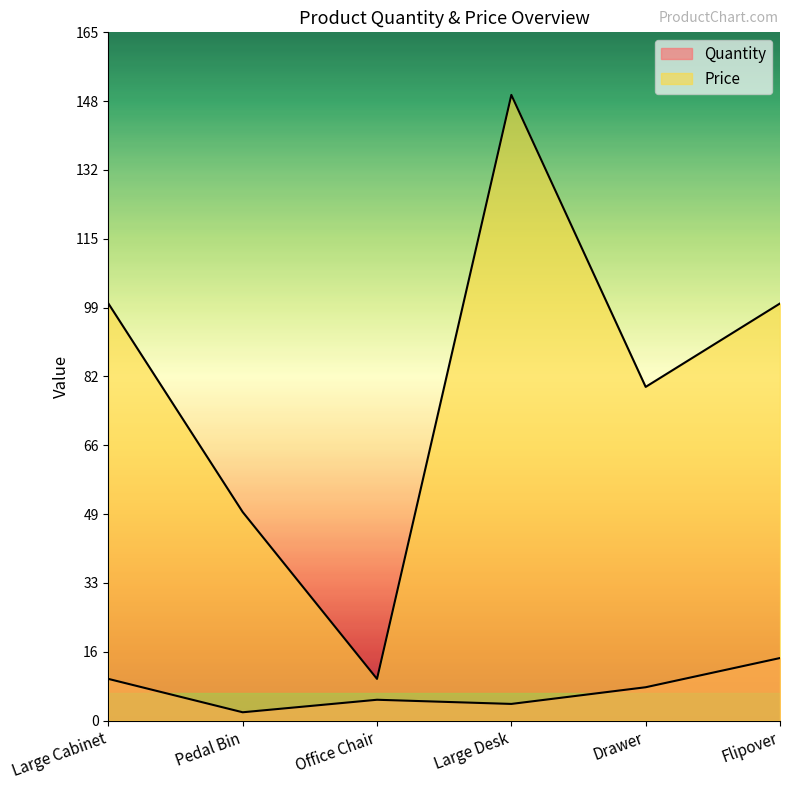

What is the approximate value of Price at Pedal Bin?

50